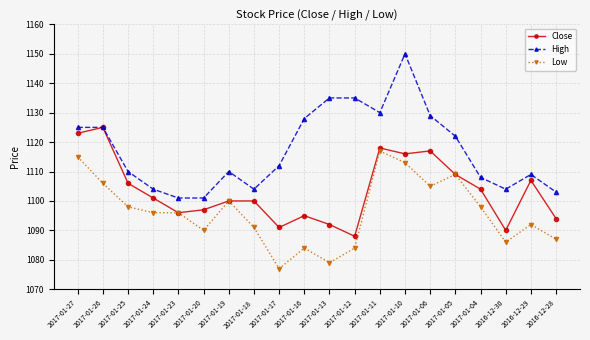

Rank the series at 2017-01-04 from lowest to highest value.

Low, Close, High